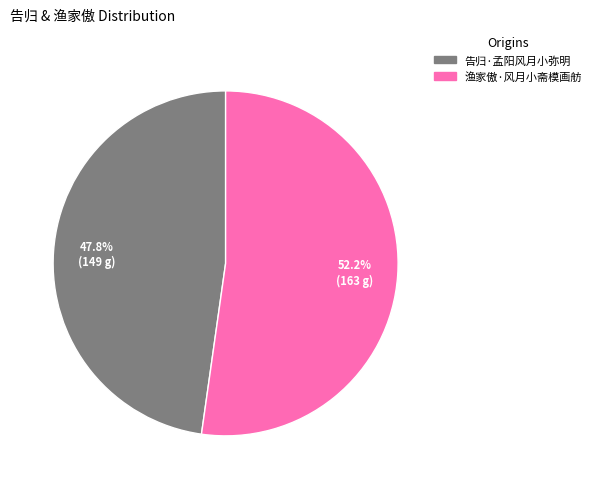

How much of the chart is everything except 告归·孟阳风月小弥明?

52.2%